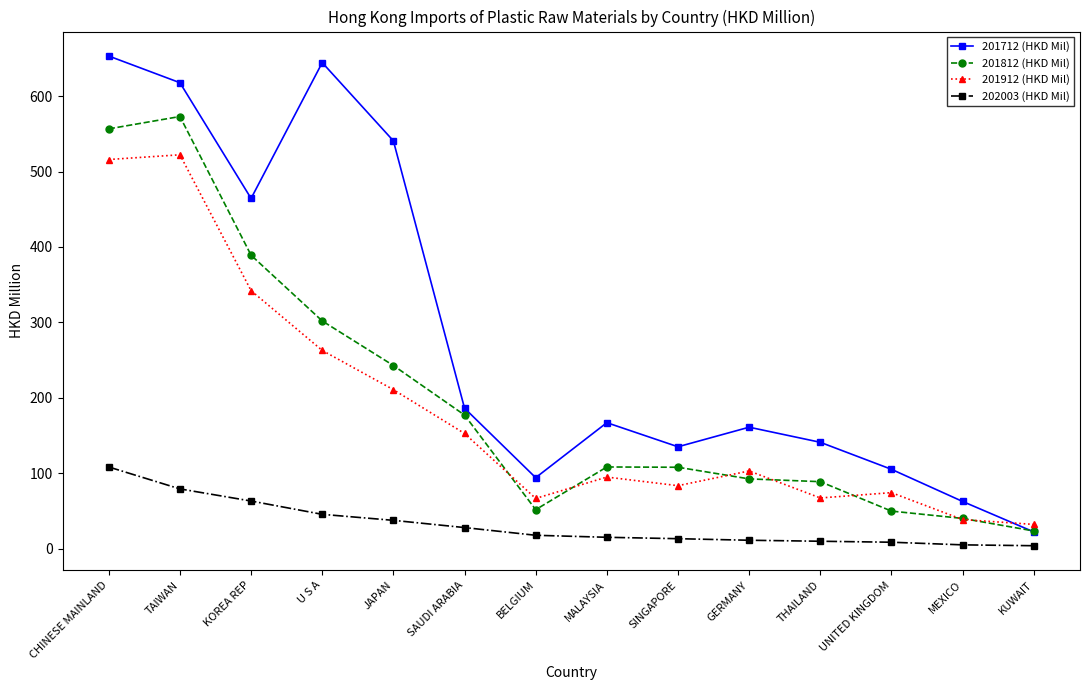

Where is the first local minimum for 201912 (HKD Mil)?

BELGIUM